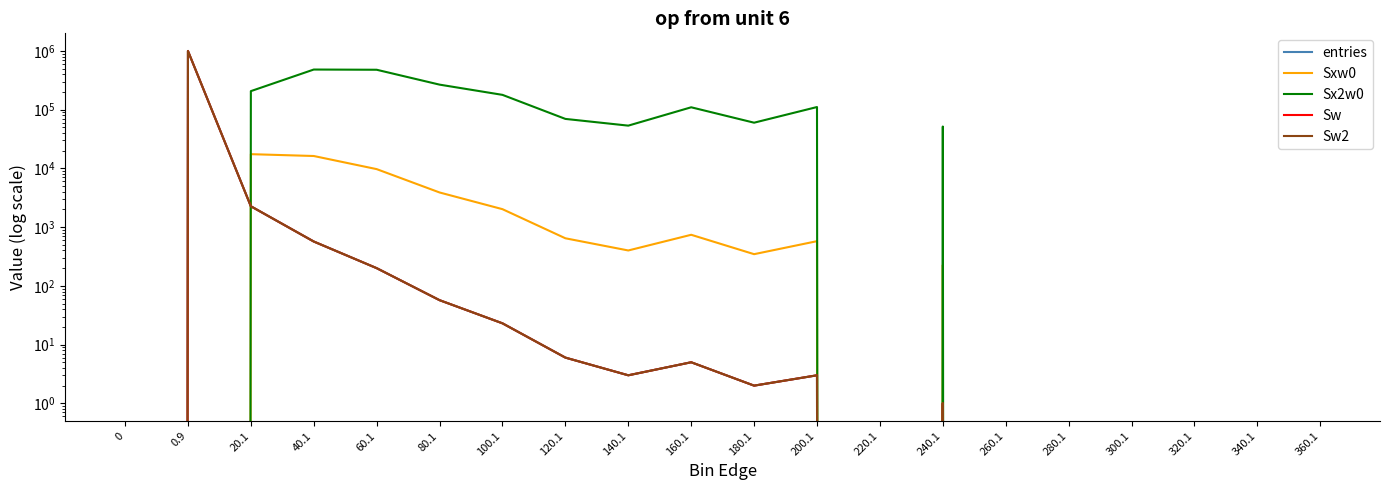

How many interior local peaks does the Sw series have?

4